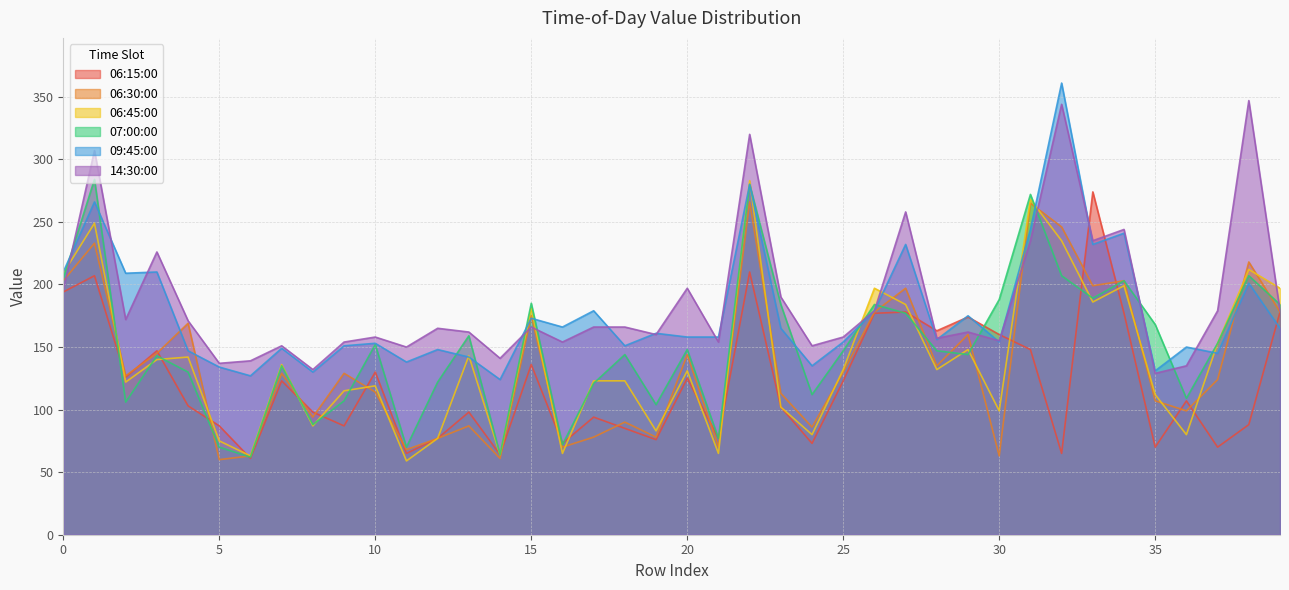

Which category has the highest value across all series?

32